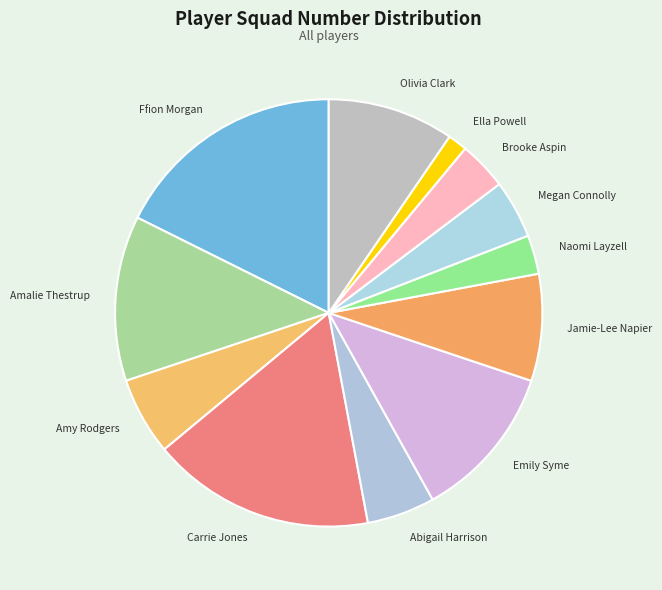

The Ffion Morgan slice represents 18% of the pie. True or false?

True